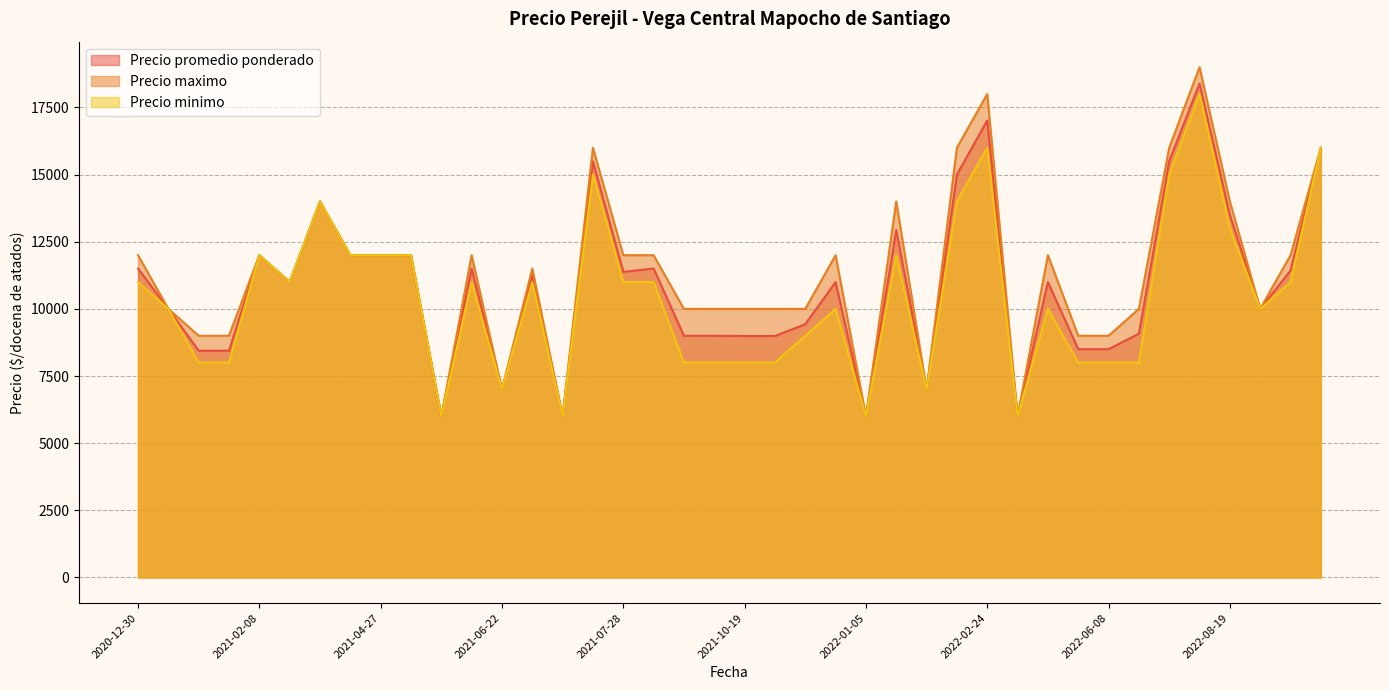

Does the chart display data point markers on the line(s)?

No